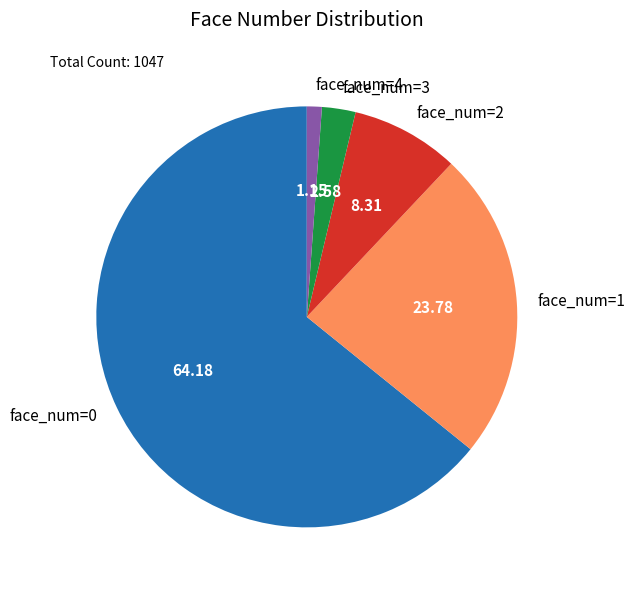

Rank the categories by value from highest to lowest.

face_num=0, face_num=1, face_num=2, face_num=3, face_num=4